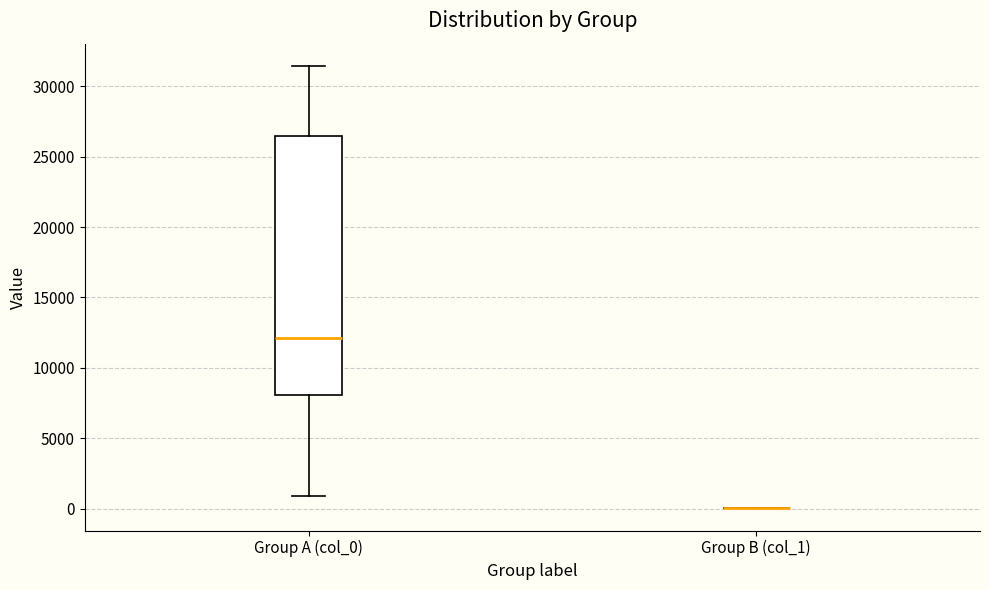

Reading left to right, read every box against the y-axis: the position of its median line, the range the box covers, and the ends of its whiskers. The values are not printed on the chart, so give them approximately, as read against the axis.

Group A (col_0): median 12000, box 8000 to 26500, whiskers 1000 to 31500
Group B (col_1): box collapsed to a line at 0, whiskers 0 to 0